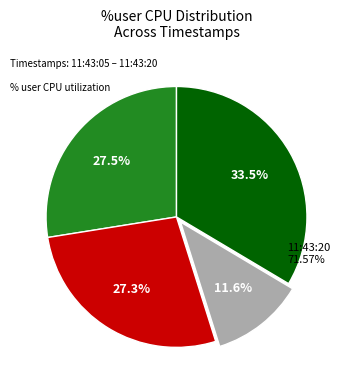

To the nearest percent, what is the average slice percentage?

25%